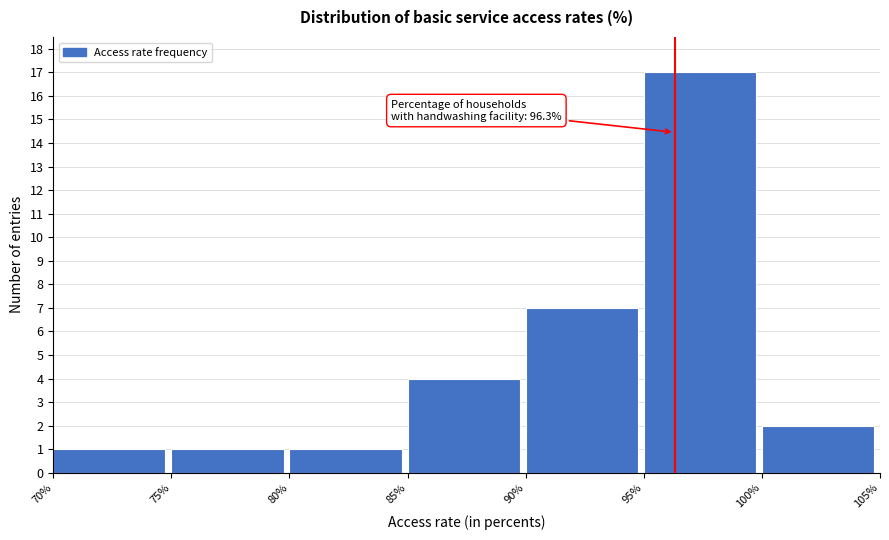

Over which range of the x-axis is the bar tallest?

95% to 100%